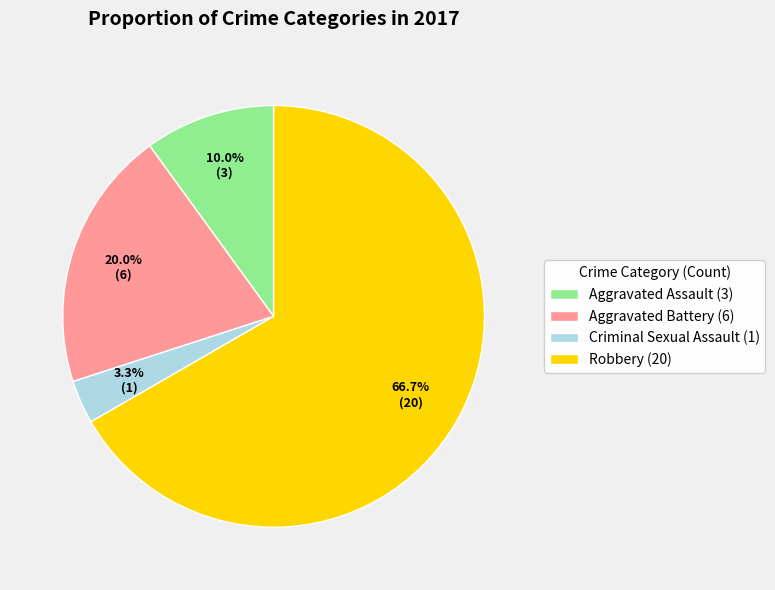

What percentage is NOT represented by Robbery (20)?

33.3%